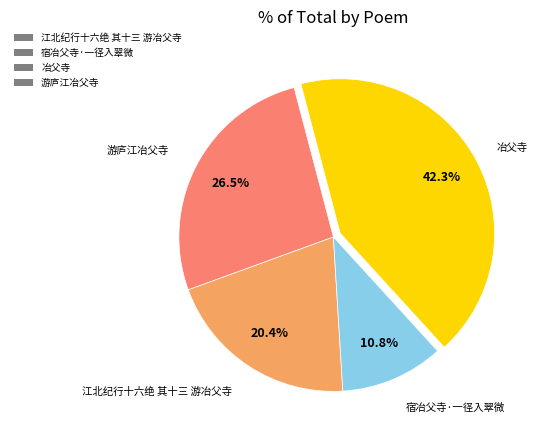

What is the total percentage of 江北纪行十六绝 其十三 游冶父寺 and 宿冶父寺·一径入翠微?

31.2%